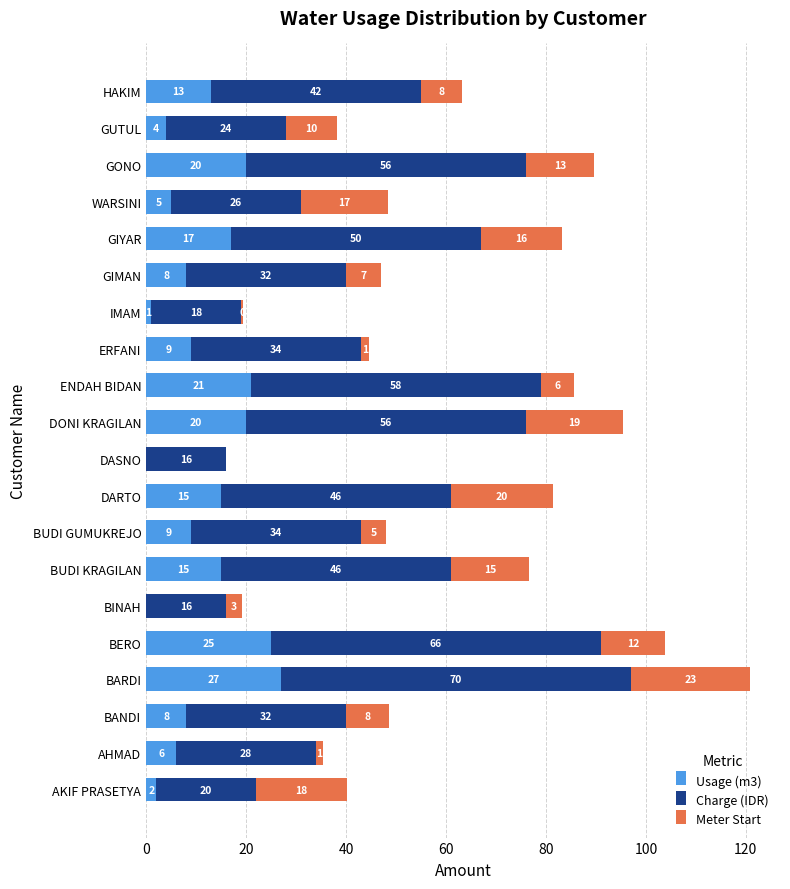

The Usage (m3) series shows 13.0 at HAKIM. True or false?

True